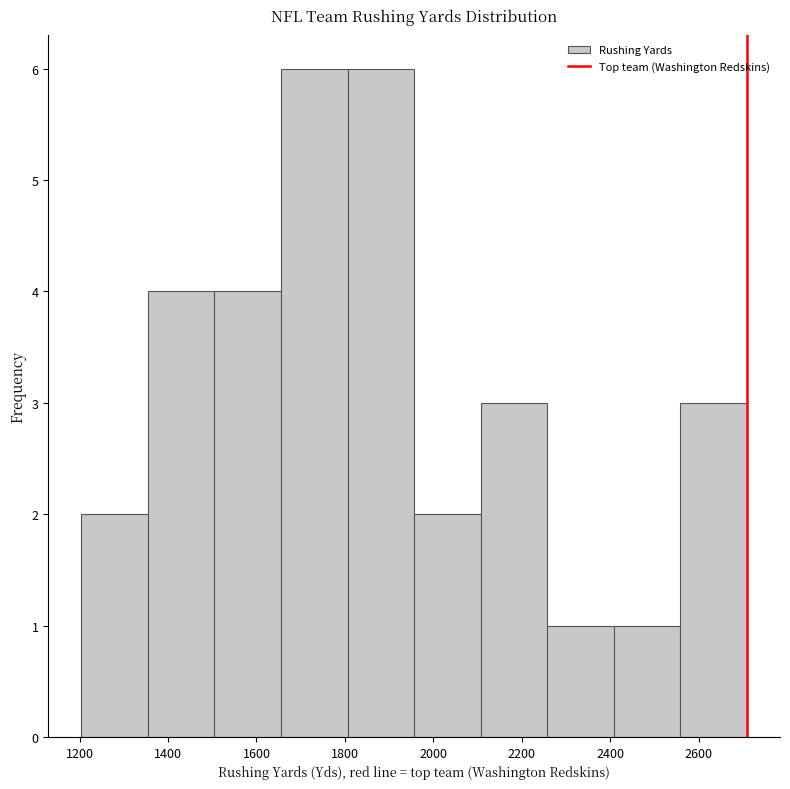

What is the height of the bar covering 1800 to 1960 on the x-axis? Neither the bar edges nor the heights are printed on the chart, so give them approximately, as read against the axes.

6